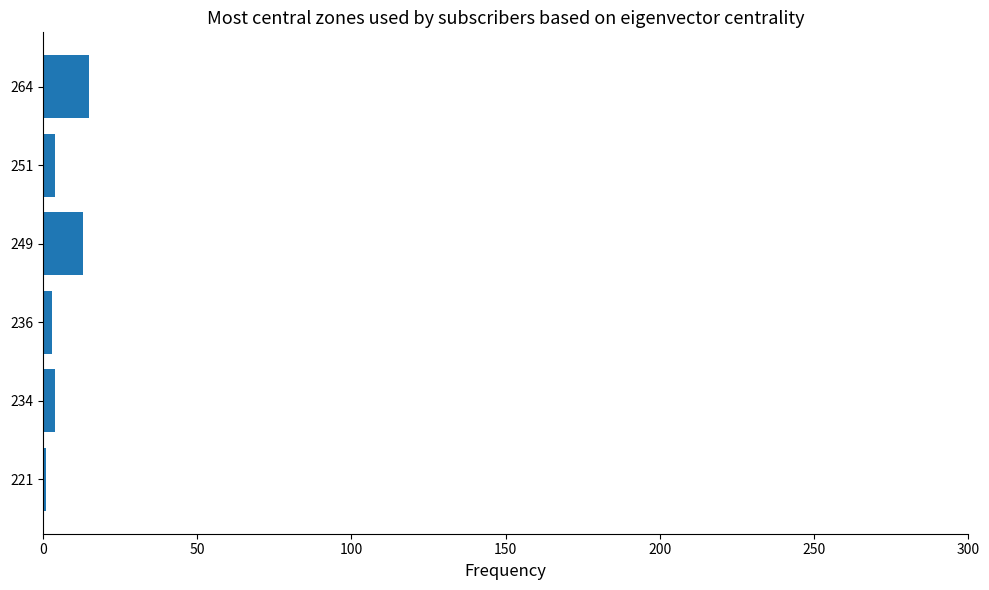

Approximately how many times larger is the value at 264 compared to 249?

1.2